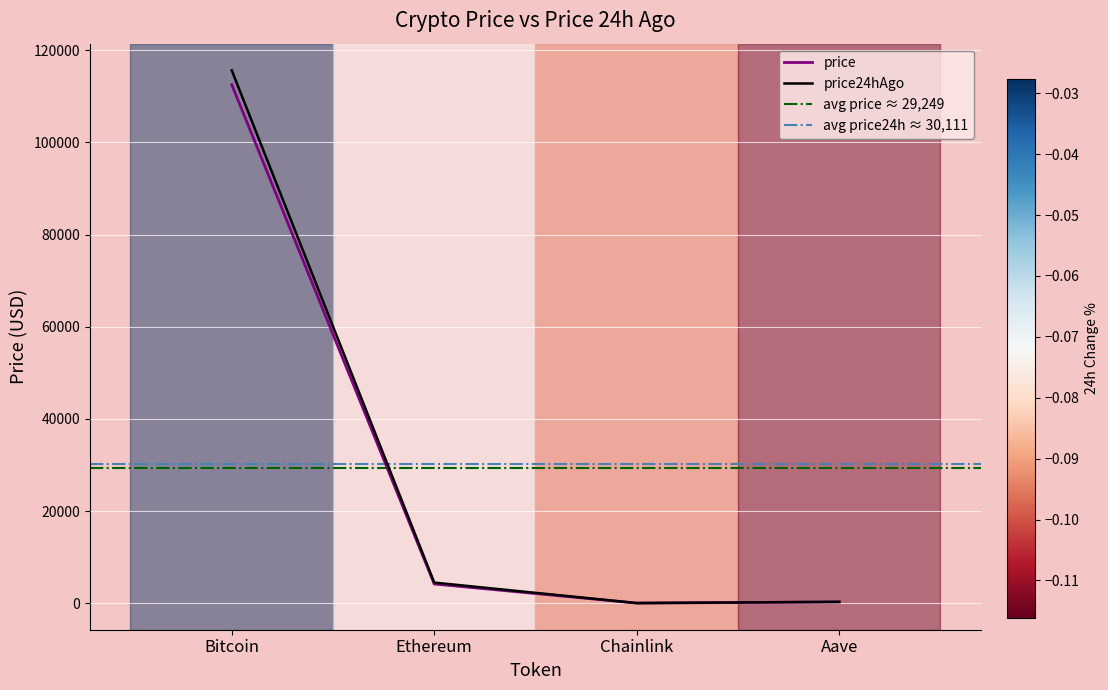

What is the highest value of the price series?

112545.0